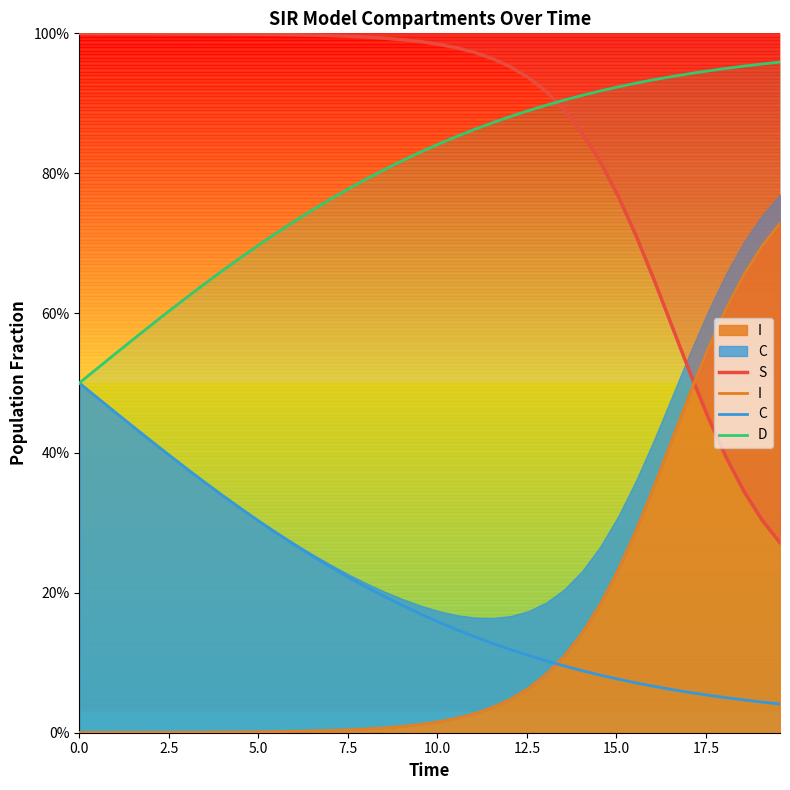

True or false: C has a value of 0.4 at 20.0.

False